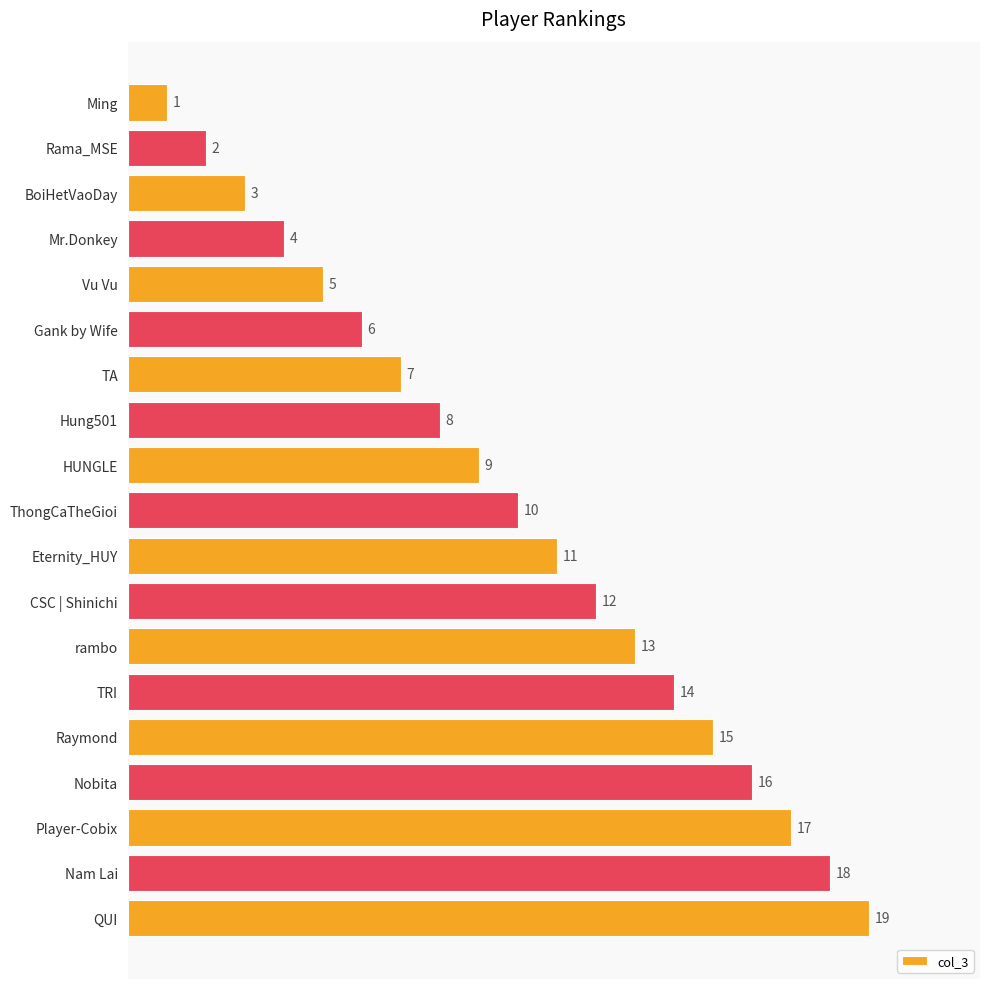

What is the smallest value displayed?

1